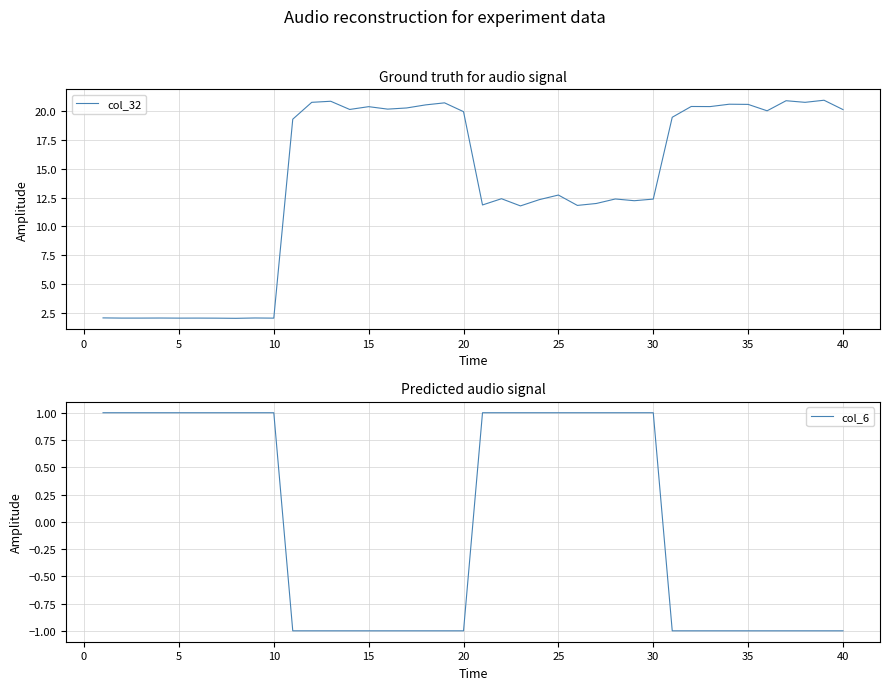

What is the maximum value for col_32?

21.0